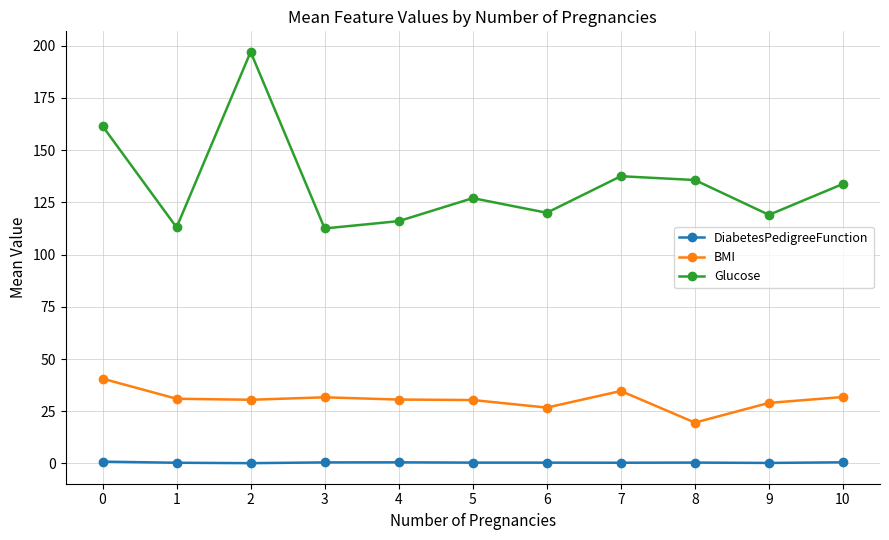

True or false: Glucose and DiabetesPedigreeFunction cross at least once.

False